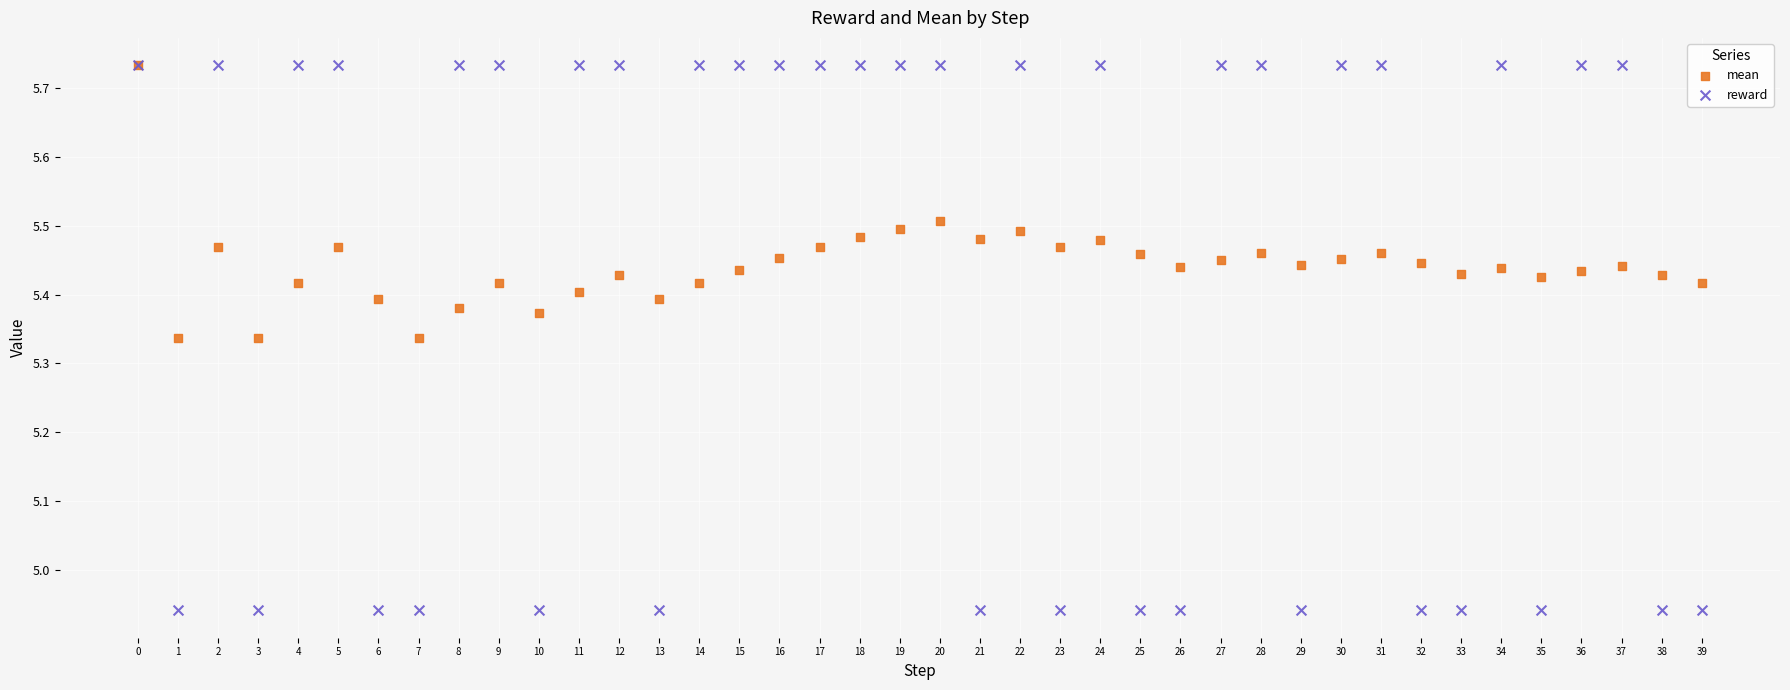

What are all the series names shown in the legend?

mean, reward